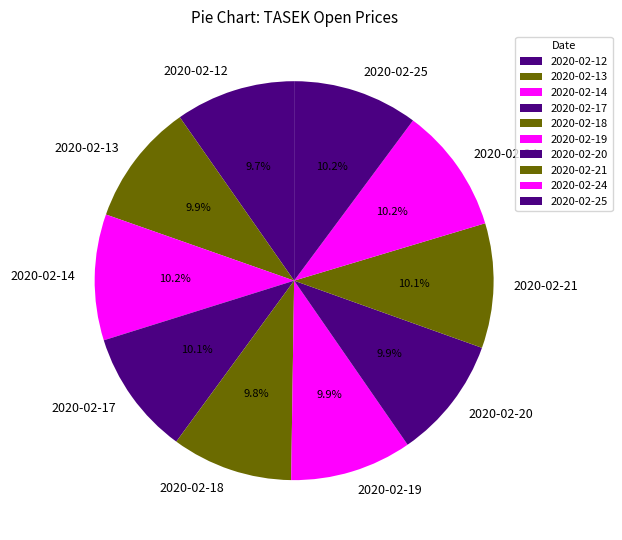

To the nearest percent, what is the combined percentage of 2020-02-20 and 2020-02-19?

20%